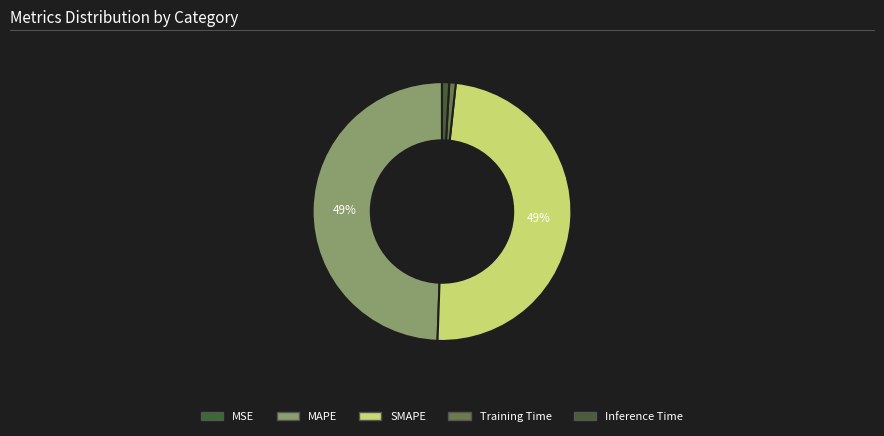

Rank the categories by value from highest to lowest.

MAPE, SMAPE, Inference Time, Training Time, MSE